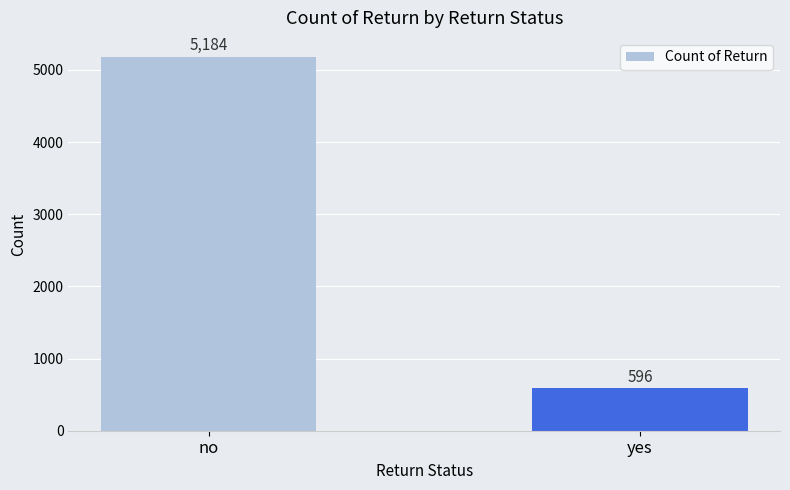

Is it true that the value at no is 7090?

False